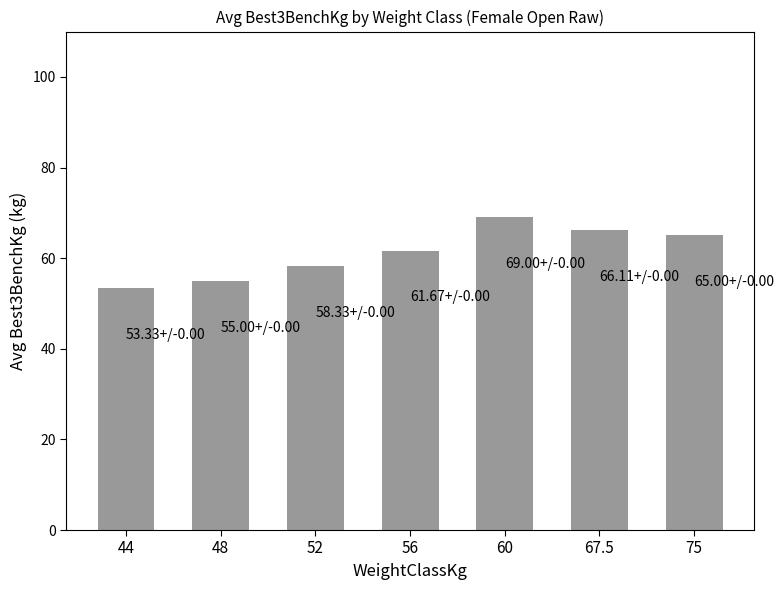

Reading left to right, extract all data points from this chart.

44=53.3	48=55.0	52=58.3	56=61.7	60=69.0	67.5=66.1	75=65.0